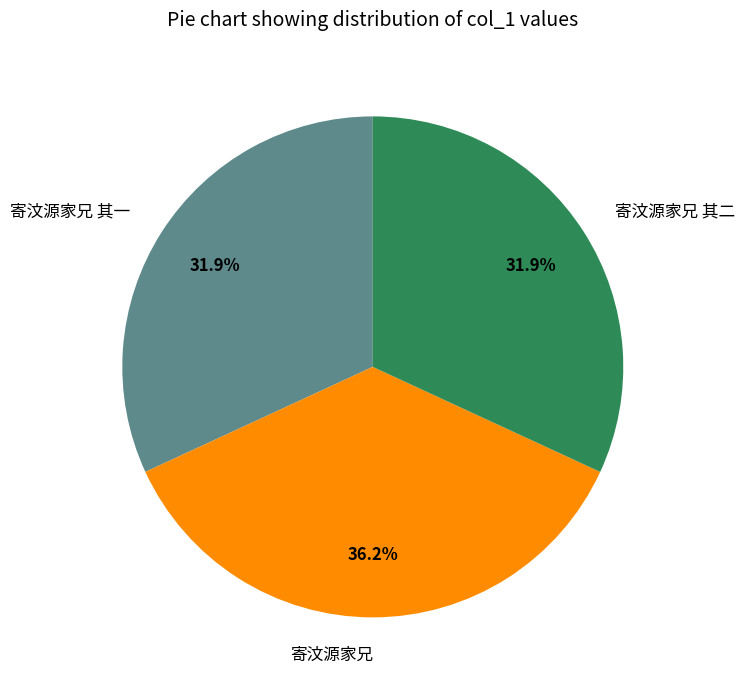

What percentage is the 寄汶源家兄 slice, to the nearest percent?

36%